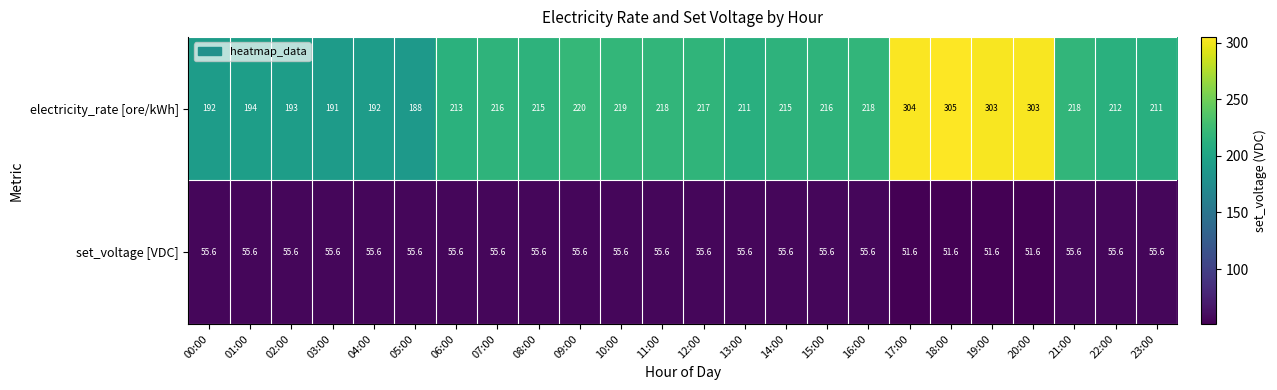

Is it true that electricity_rate [ore/kWh] equals 148.0 at 20:00?

False